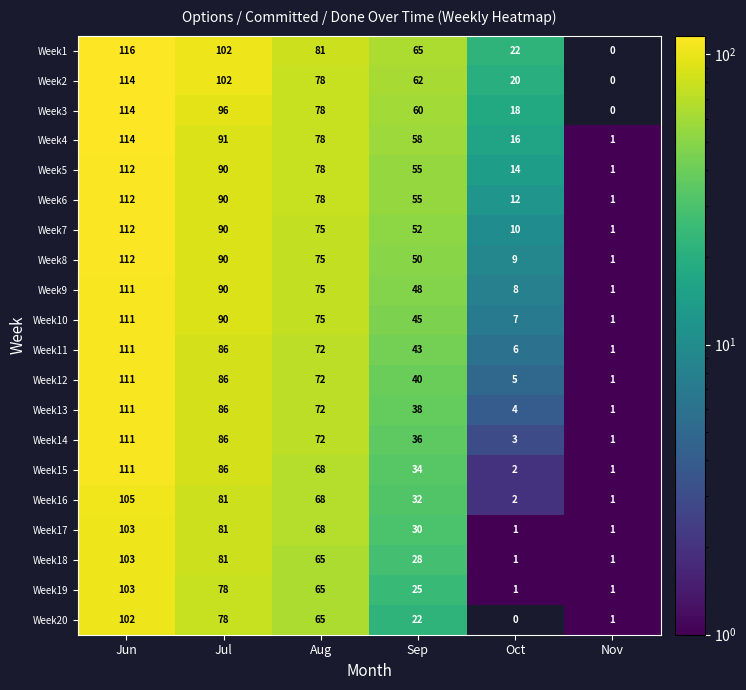

Where does the Week11 series first go above 72?

Jun